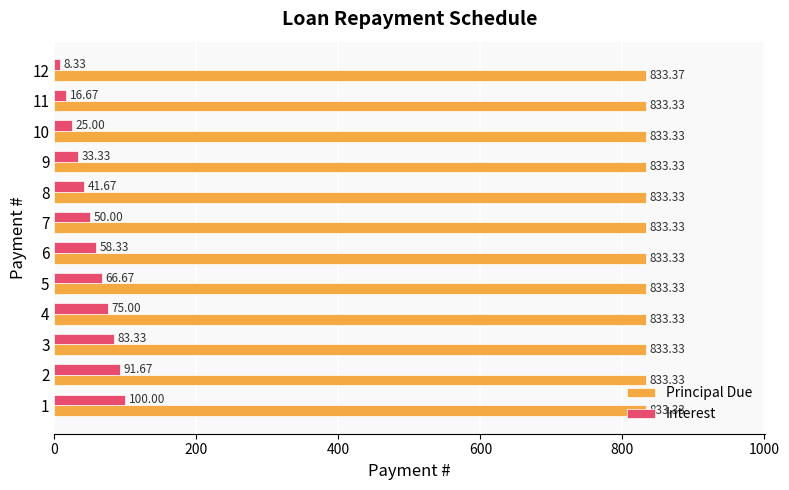

How many distinct data groups are displayed?

2